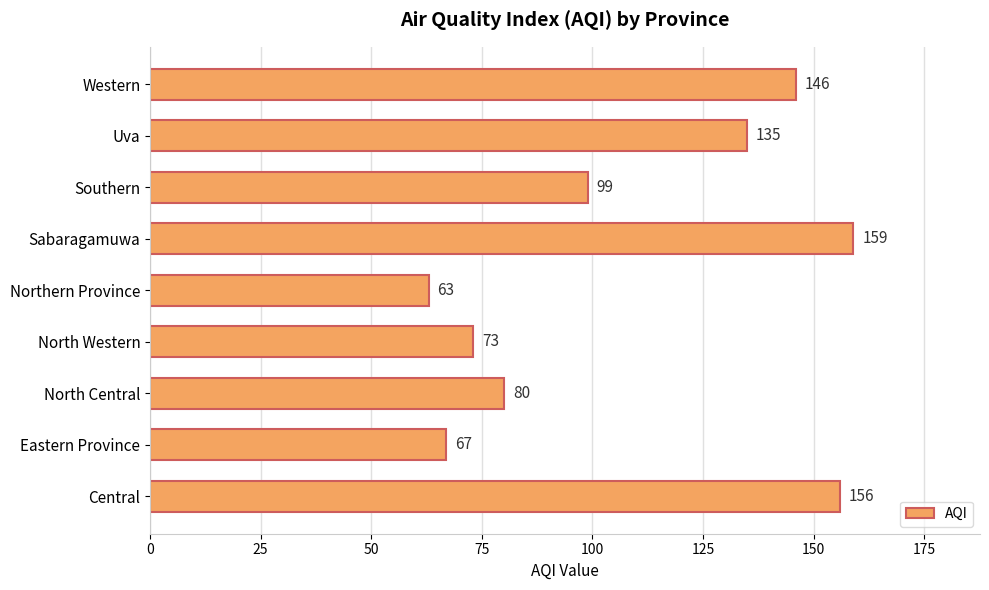

Reading bottom to top, extract all data points from this chart.

Central=156	Eastern Province=67	North Central=80	North Western=73	Northern Province=63	Sabaragamuwa=159	Southern=99	Uva=135	Western=146